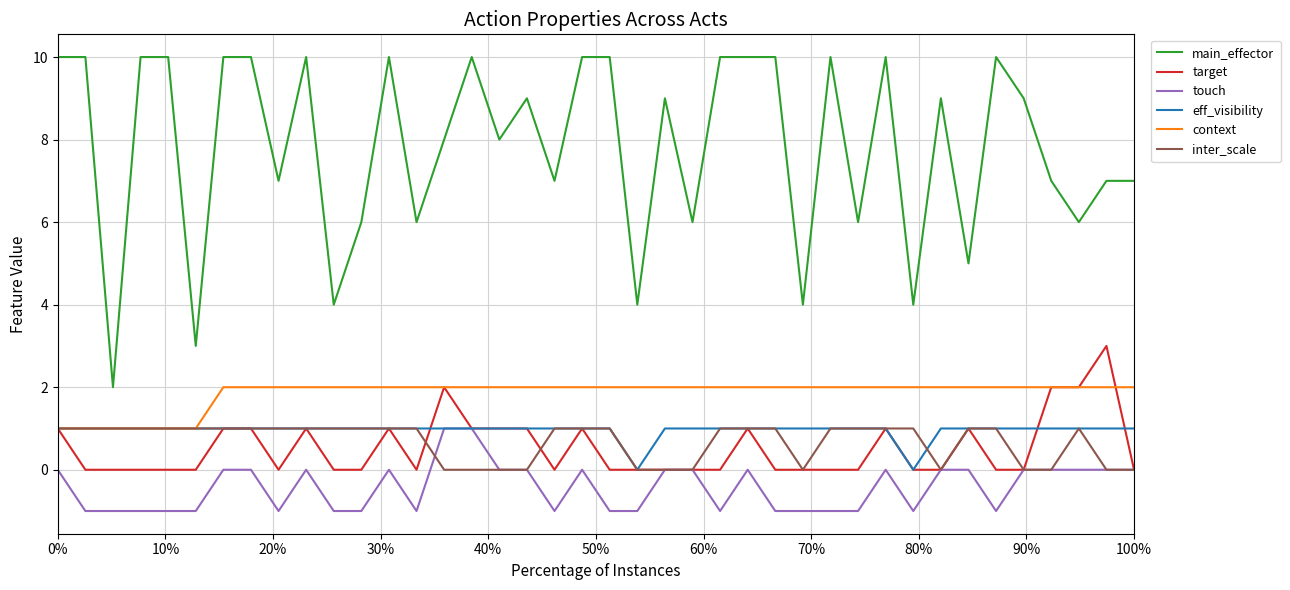

Does the chart have visible grid lines?

Yes